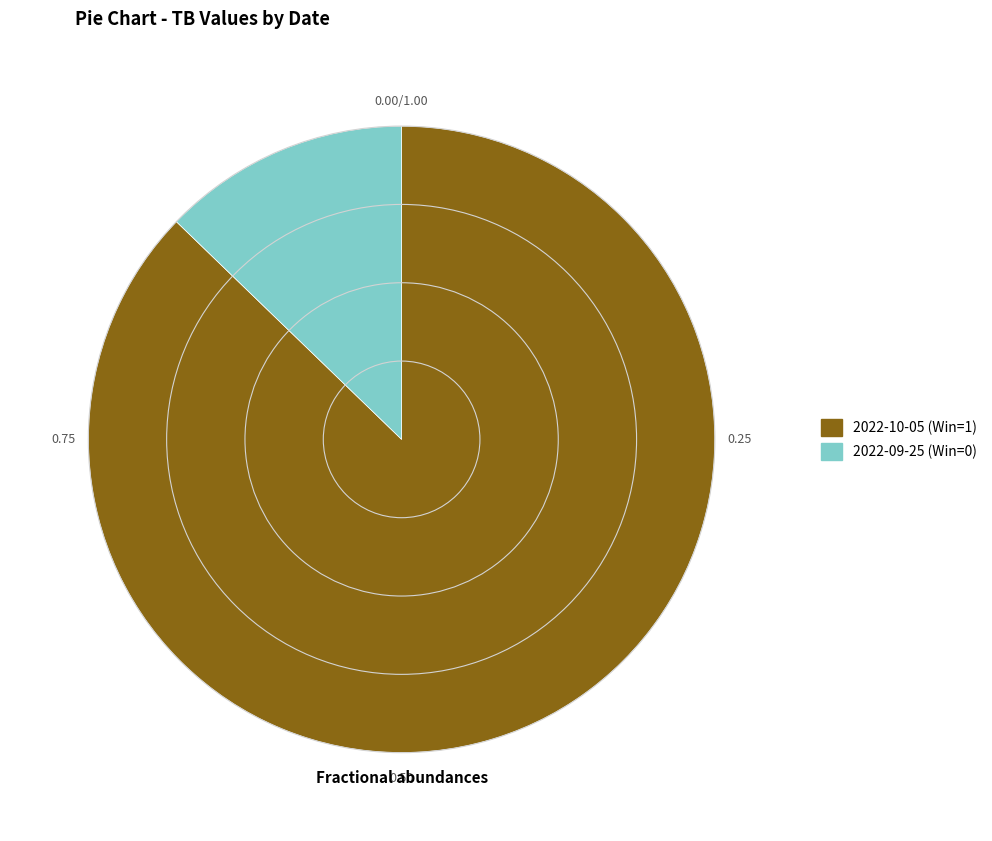

How many segments does this pie chart have?

2